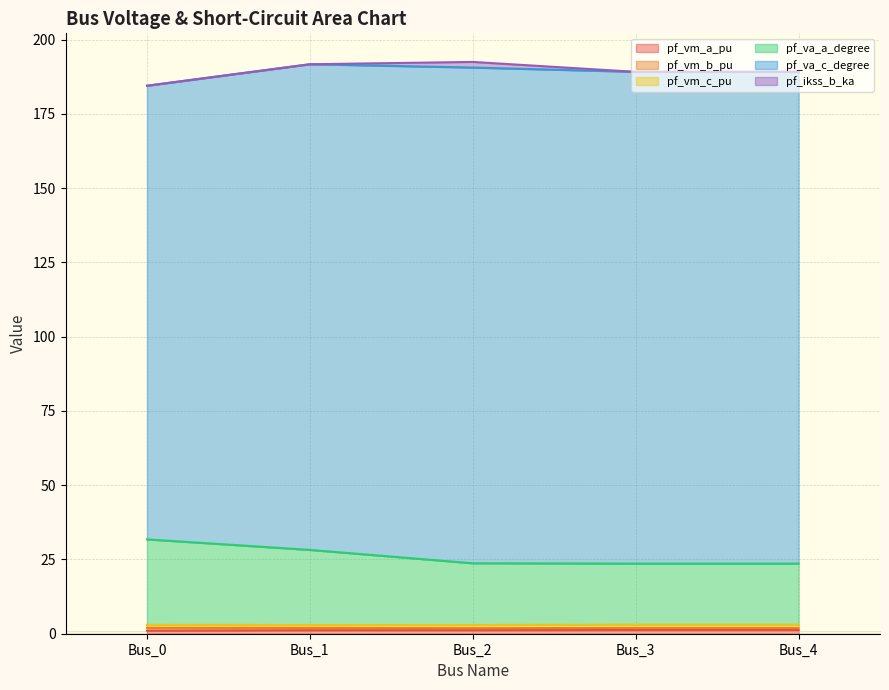

The value of pf_ikss_b_ka at Bus_2 is 1.9. True or false?

True